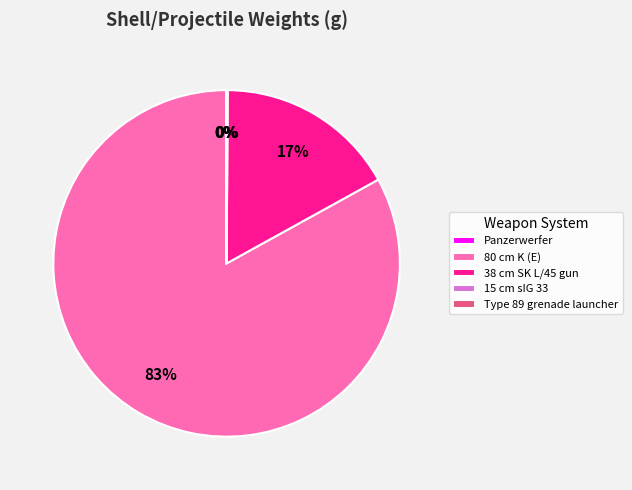

The 38 cm SK L/45 gun slice represents 6% of the pie. True or false?

False